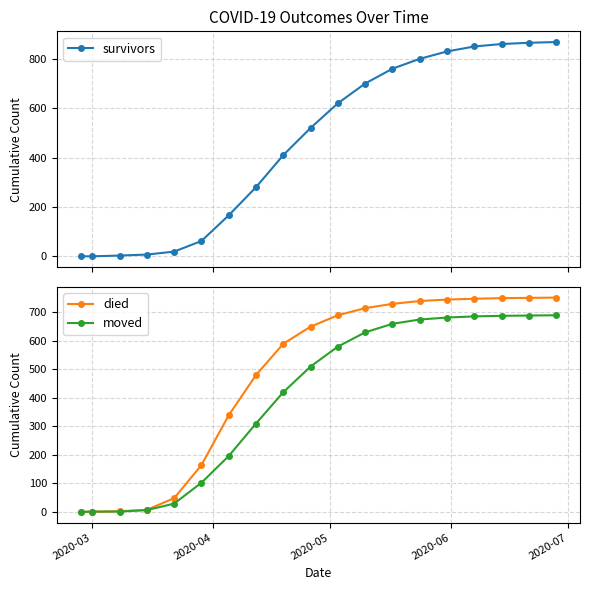

How many positive values does the died series have?

17